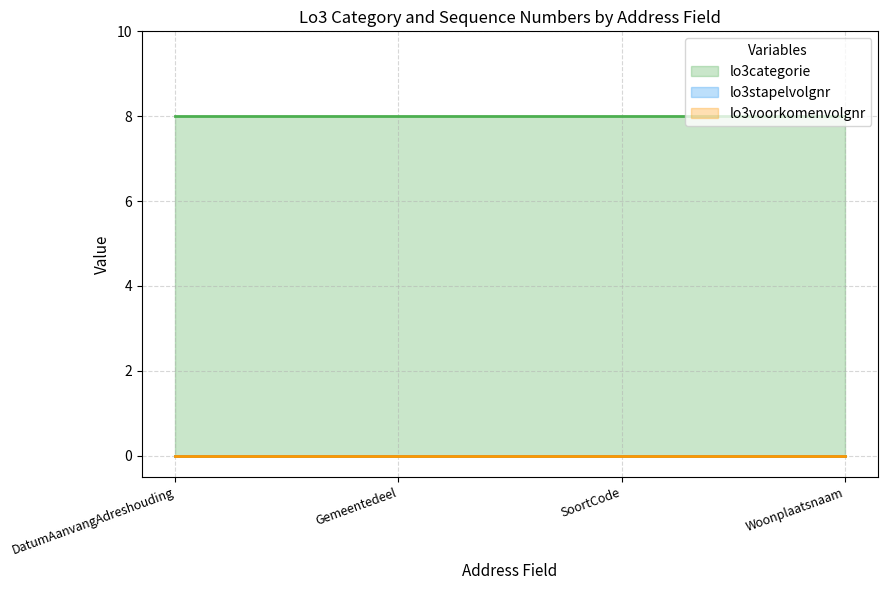

Which series has the largest range (max minus min)?

lo3categorie